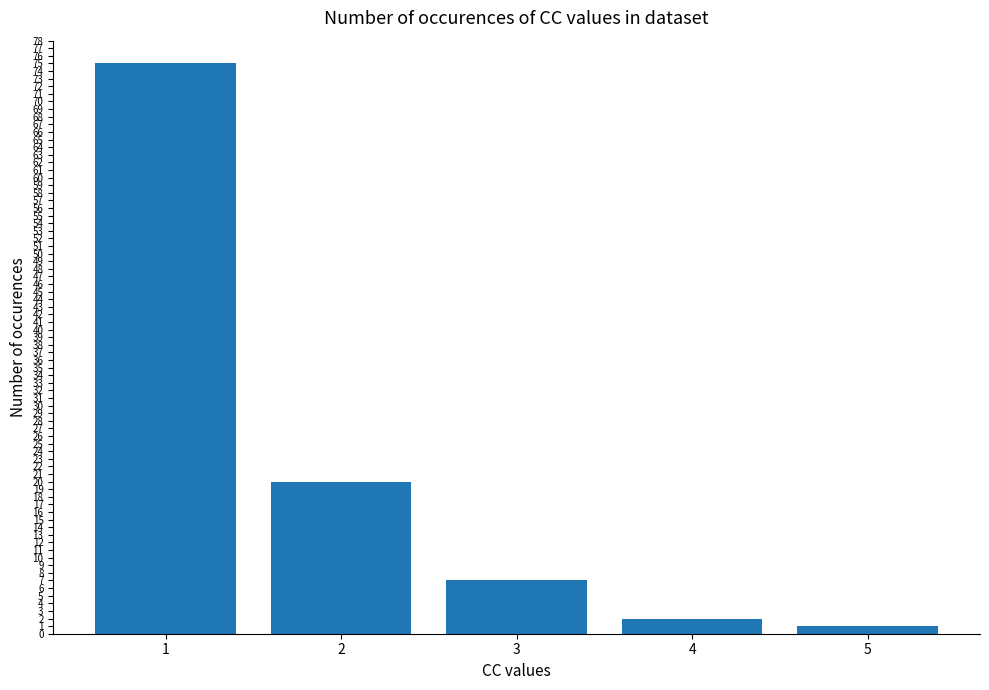

Rank the categories by value from lowest to highest.

5, 4, 3, 2, 1